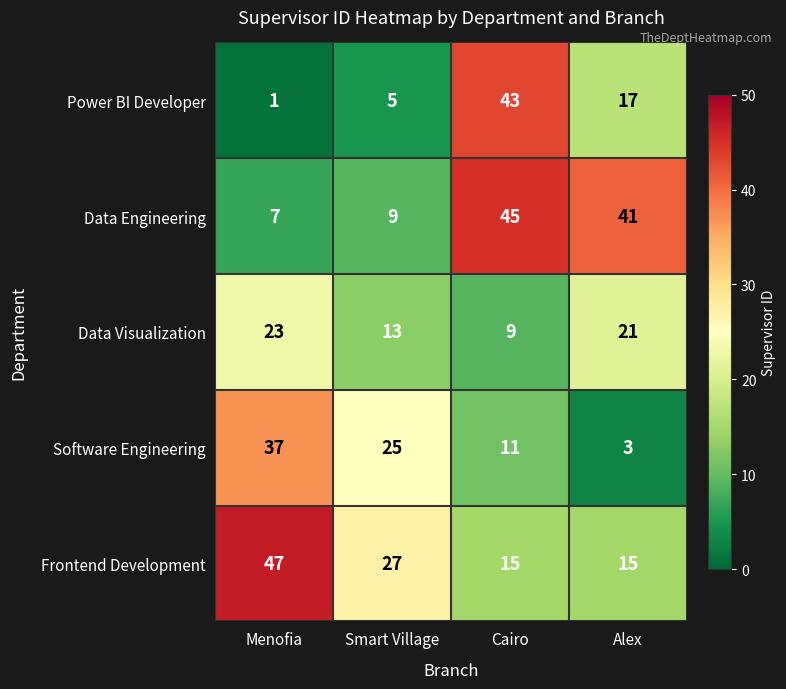

The value of Data Engineering at Cairo is 45. True or false?

True